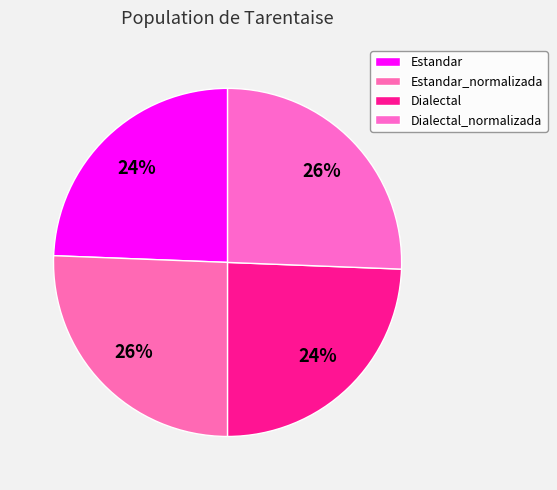

Is it true that Estandar_normalizada is 36% of the pie?

False